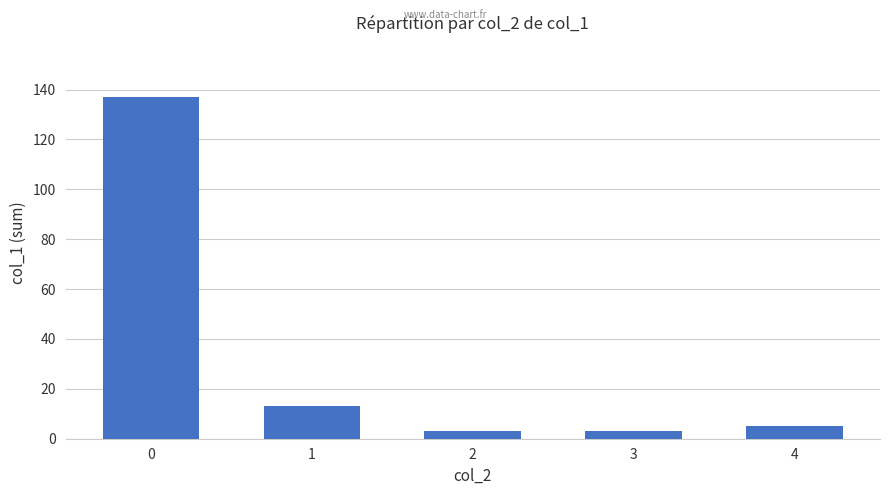

Between 1 and 4, which is larger?

1